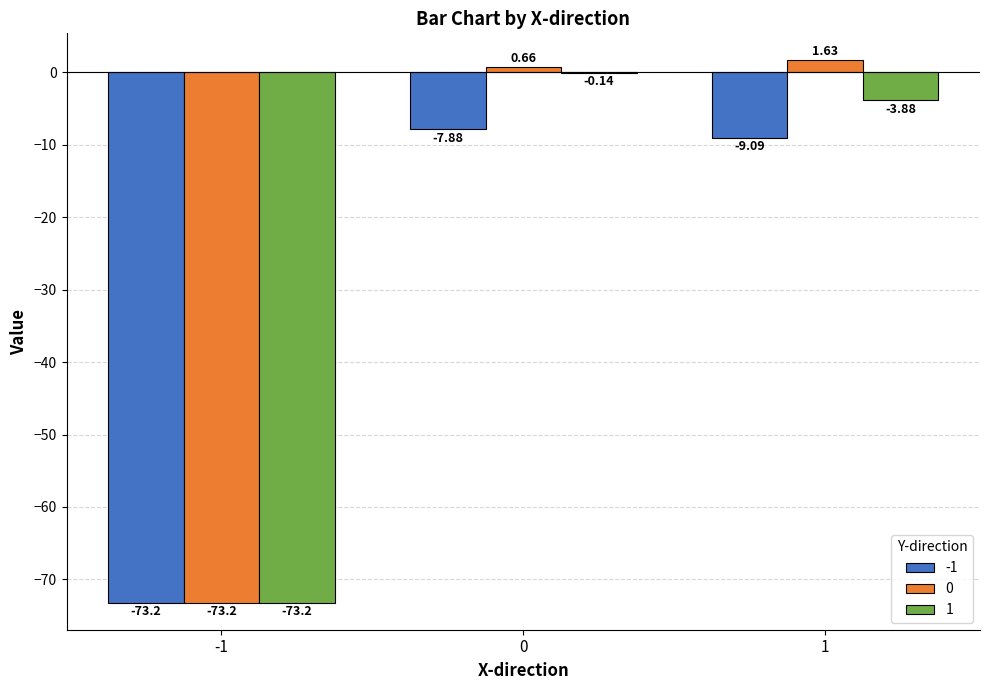

Which label corresponds to the largest value in the chart?

1